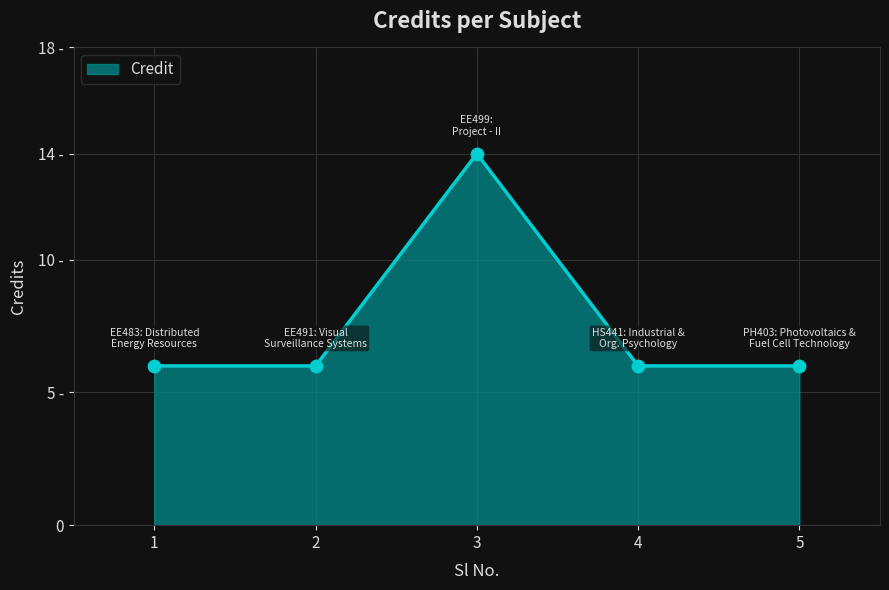

What is the change in value from 3 to 4?

-8